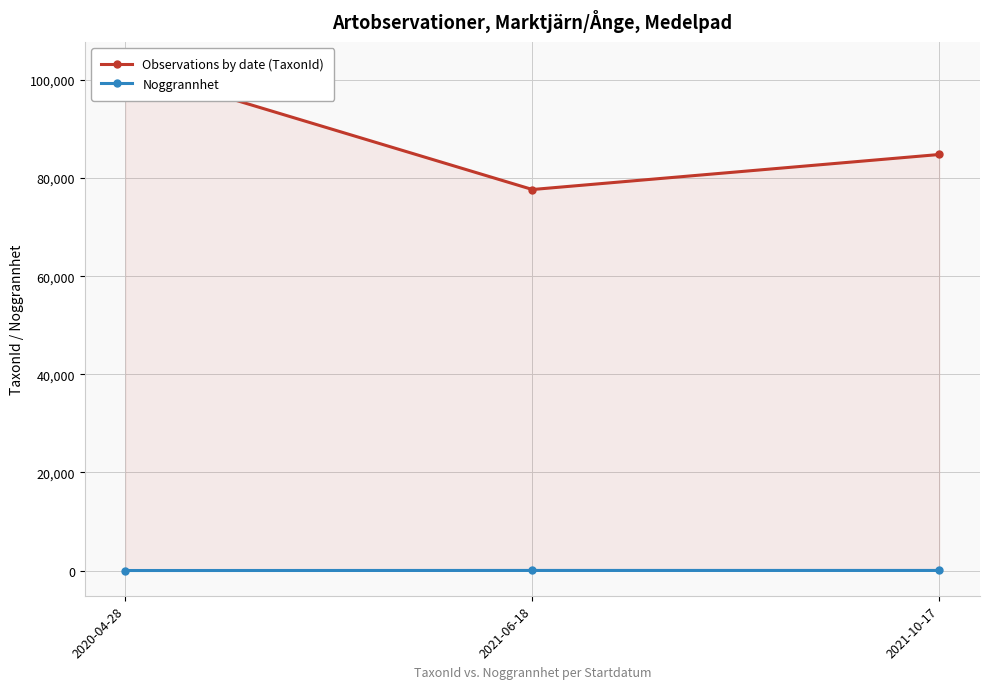

Between 2021-10-17 and 2020-04-28, which is larger?

2020-04-28